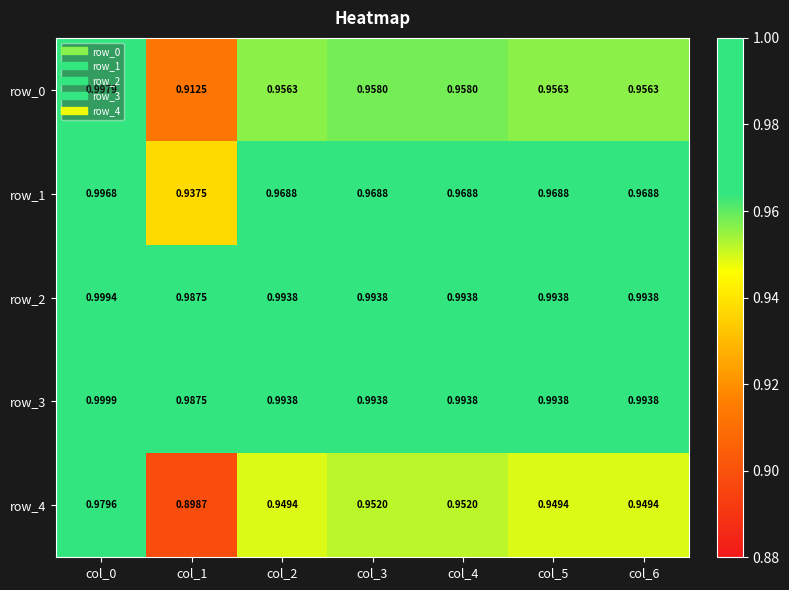

At which label is row_0 closest to 0?

col_1